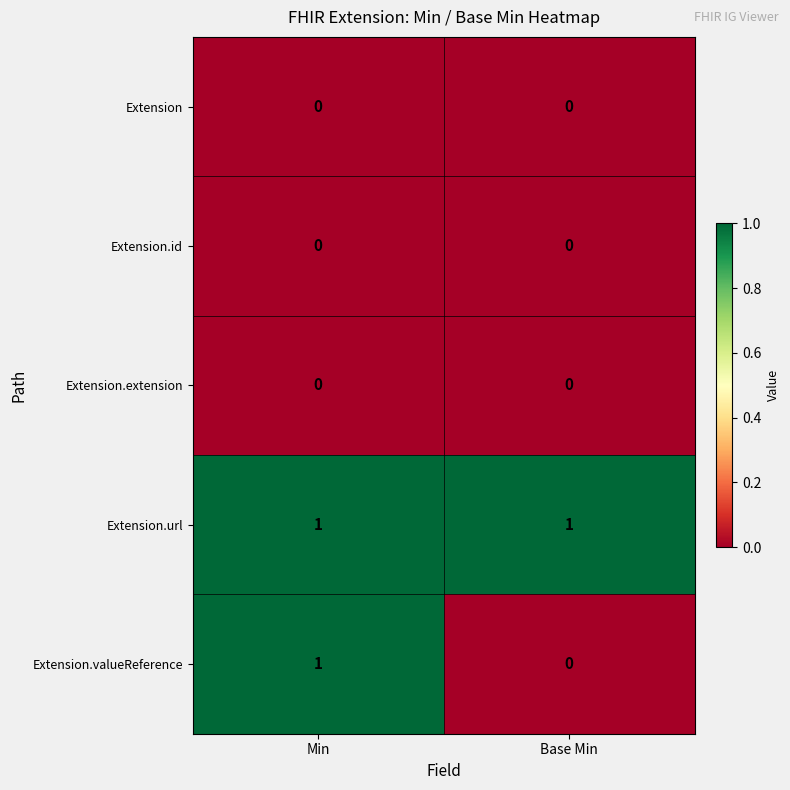

What is the greatest value displayed?

1